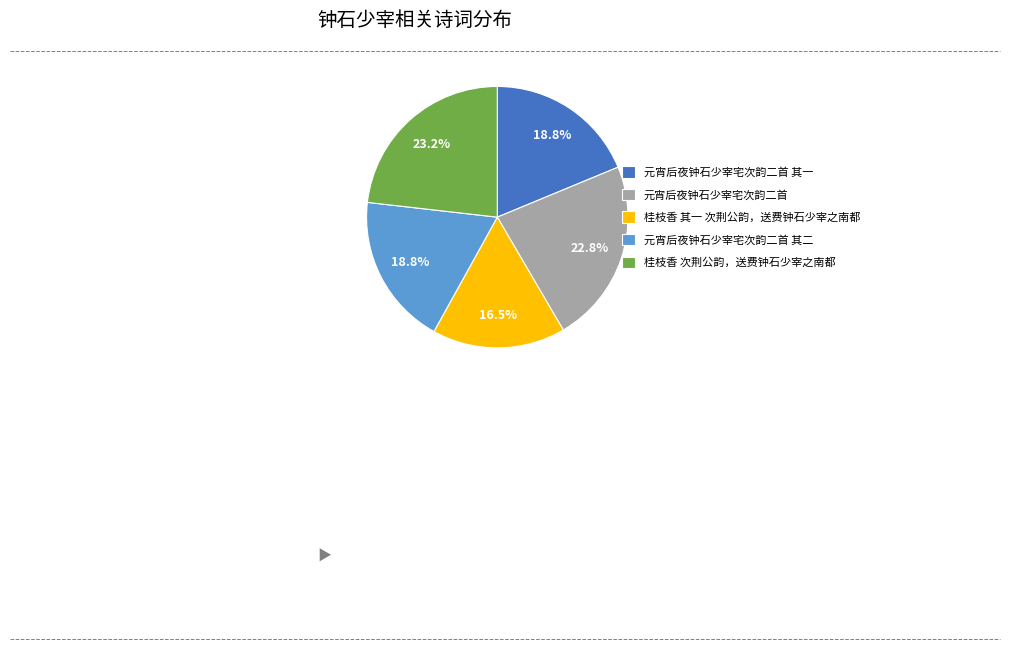

To the nearest percent, what is the difference between the largest and smallest slice percentages?

7%